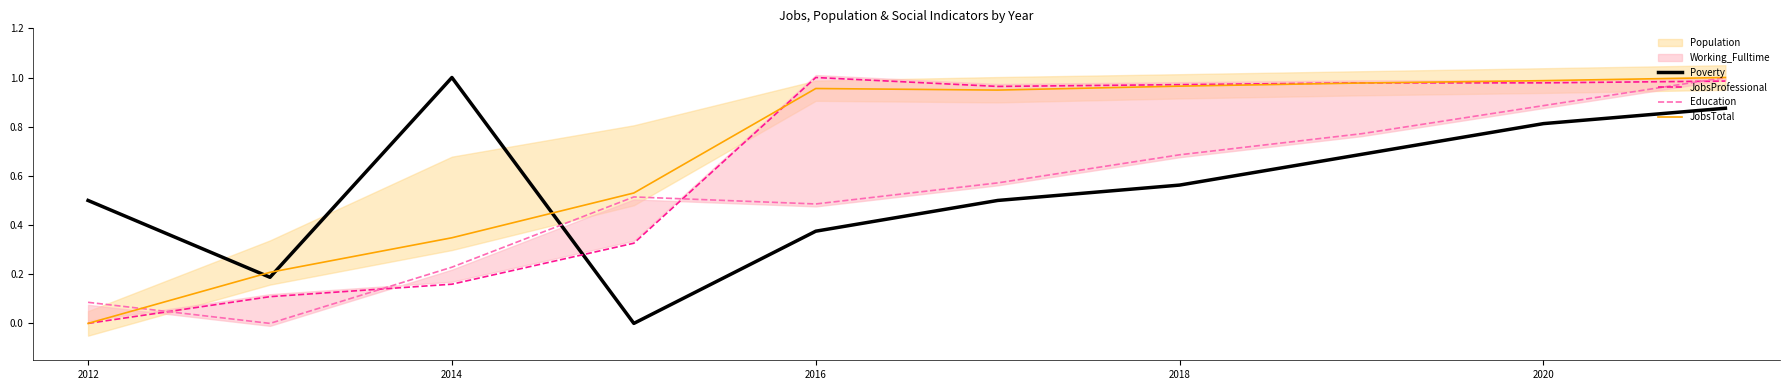

At which label does Poverty reach its peak?

2014